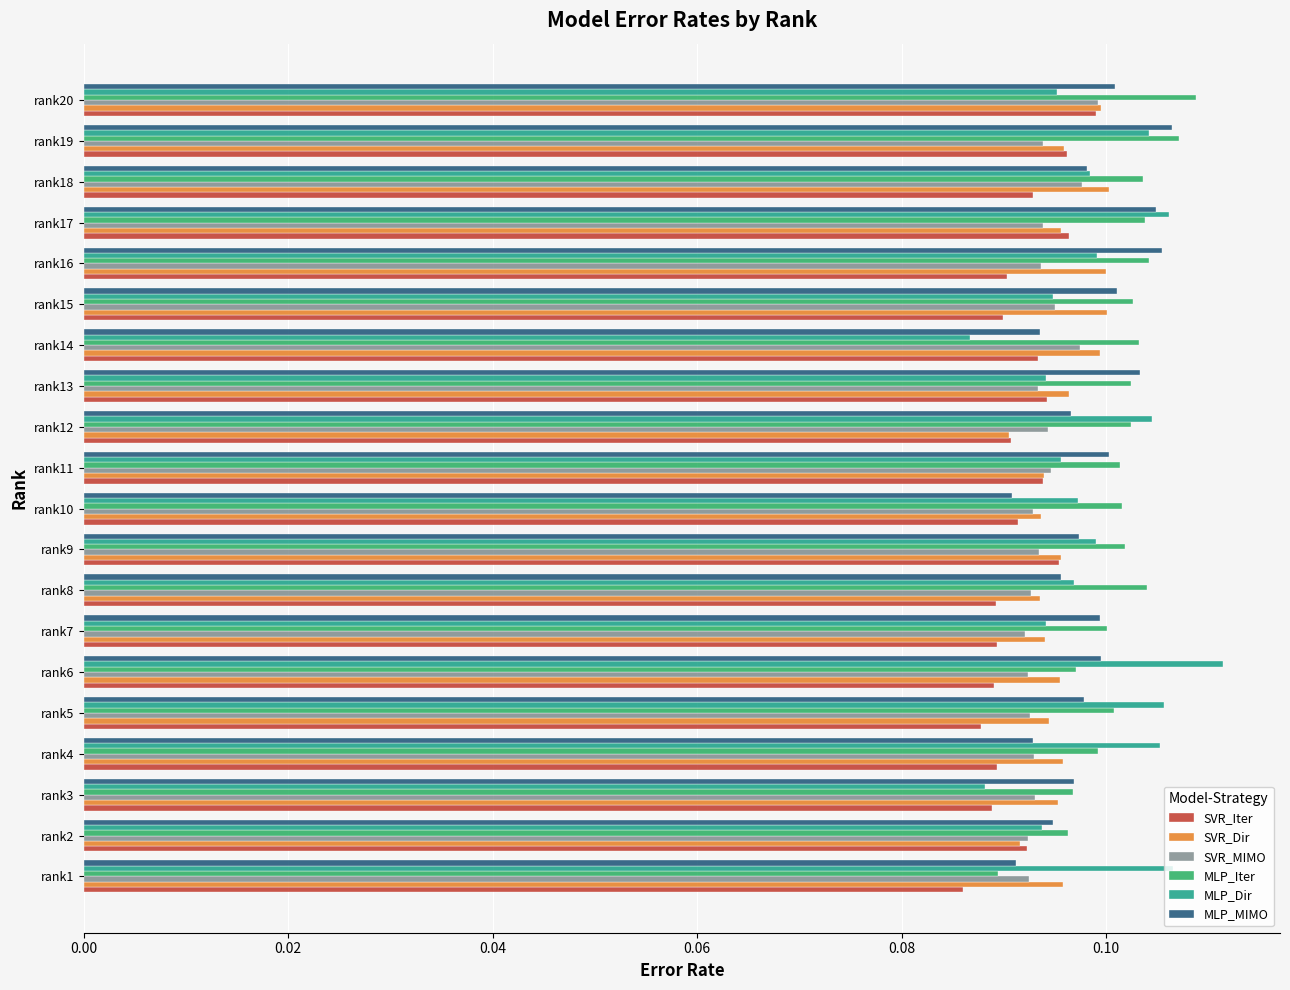

Which series has the largest range (max minus min)?

MLP_Dir